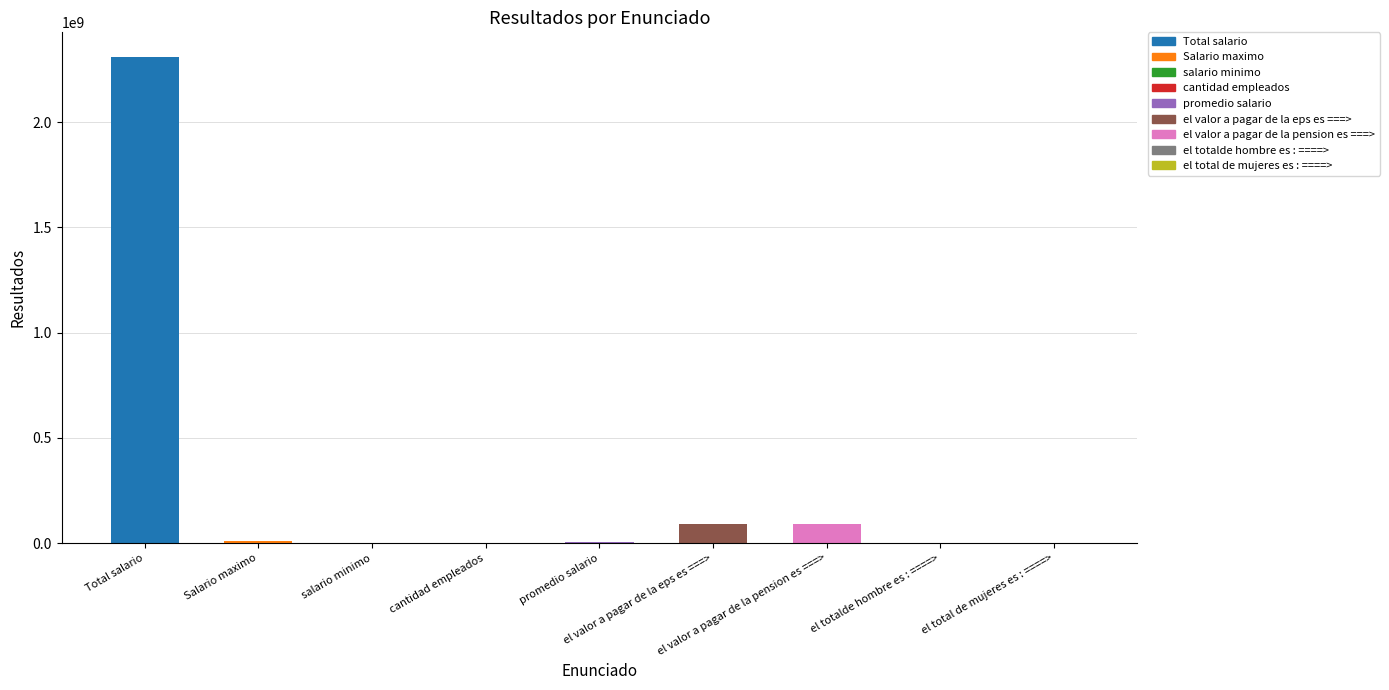

What is the sum of all values?

2510054417.0